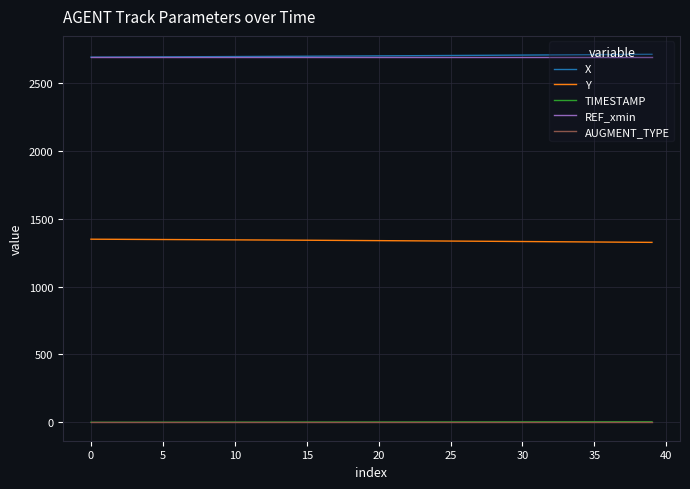

True or false: AUGMENT_TYPE and Y cross at least once.

False